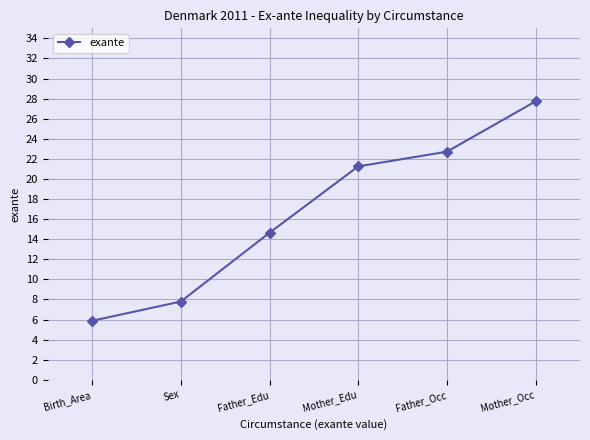

Reading left to right, what are all the values shown in this chart?

Birth_Area=5.9	Sex=7.8	Father_Edu=14.6	Mother_Edu=21.2	Father_Occ=22.7	Mother_Occ=27.7